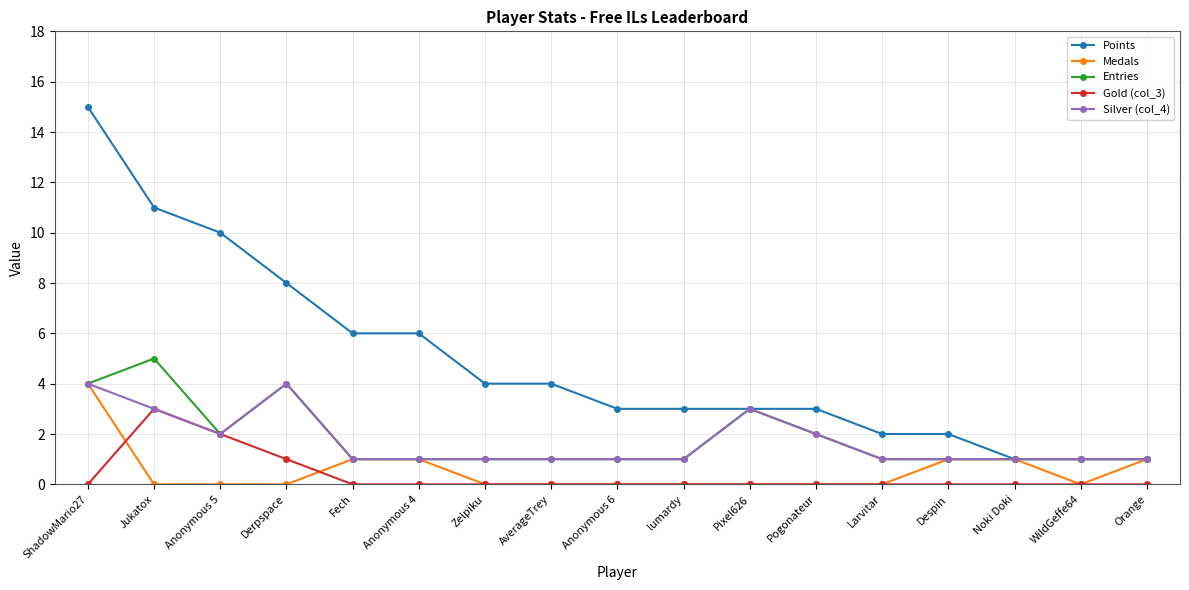

At which category does Entries reach its first local peak?

Jukatox